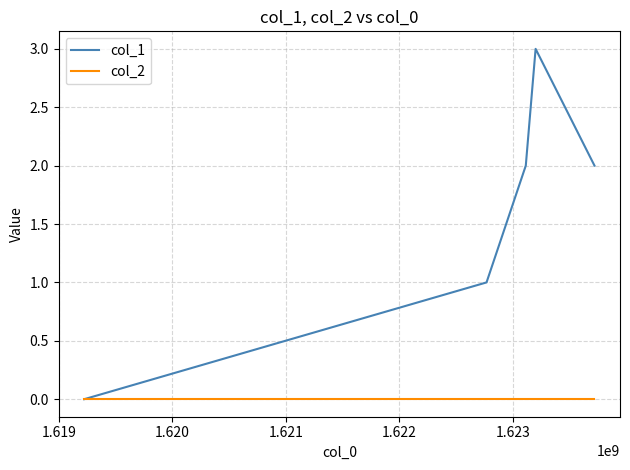

What is the maximum value shown in the chart?

3